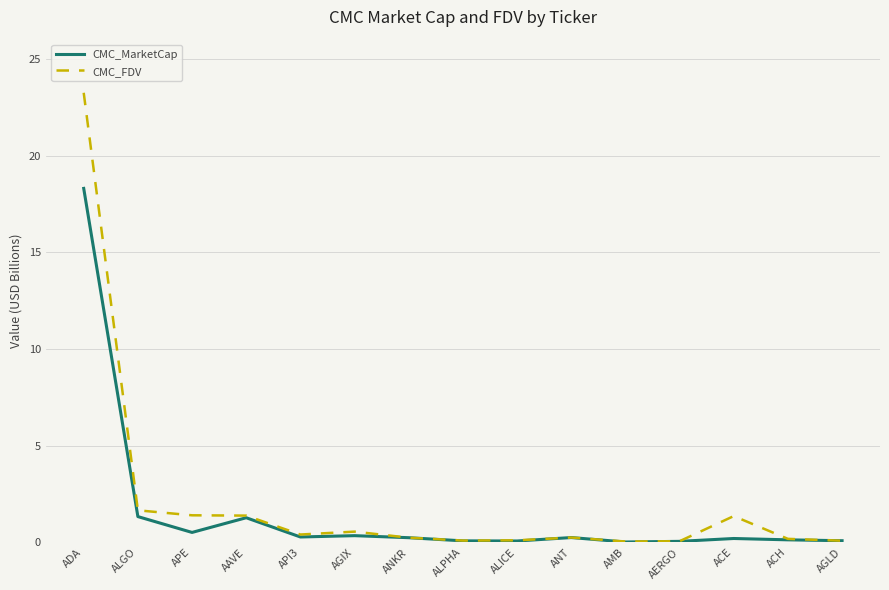

How many lines are shown in the chart?

2